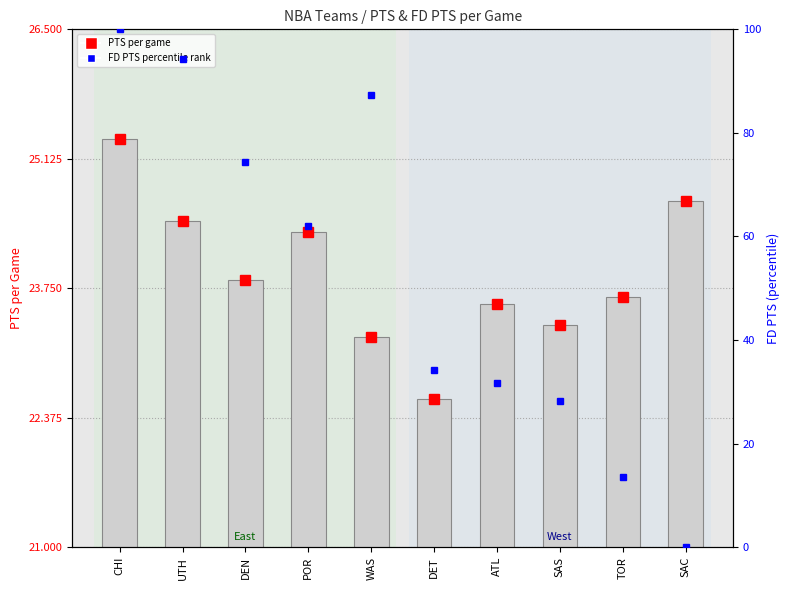

Reading left to right, what are all the values shown in this chart?

CHI=25.3	UTH=24.5	DEN=23.8	POR=24.4	WAS=23.2	DET=22.6	ATL=23.6	SAS=23.4	TOR=23.7	SAC=24.7